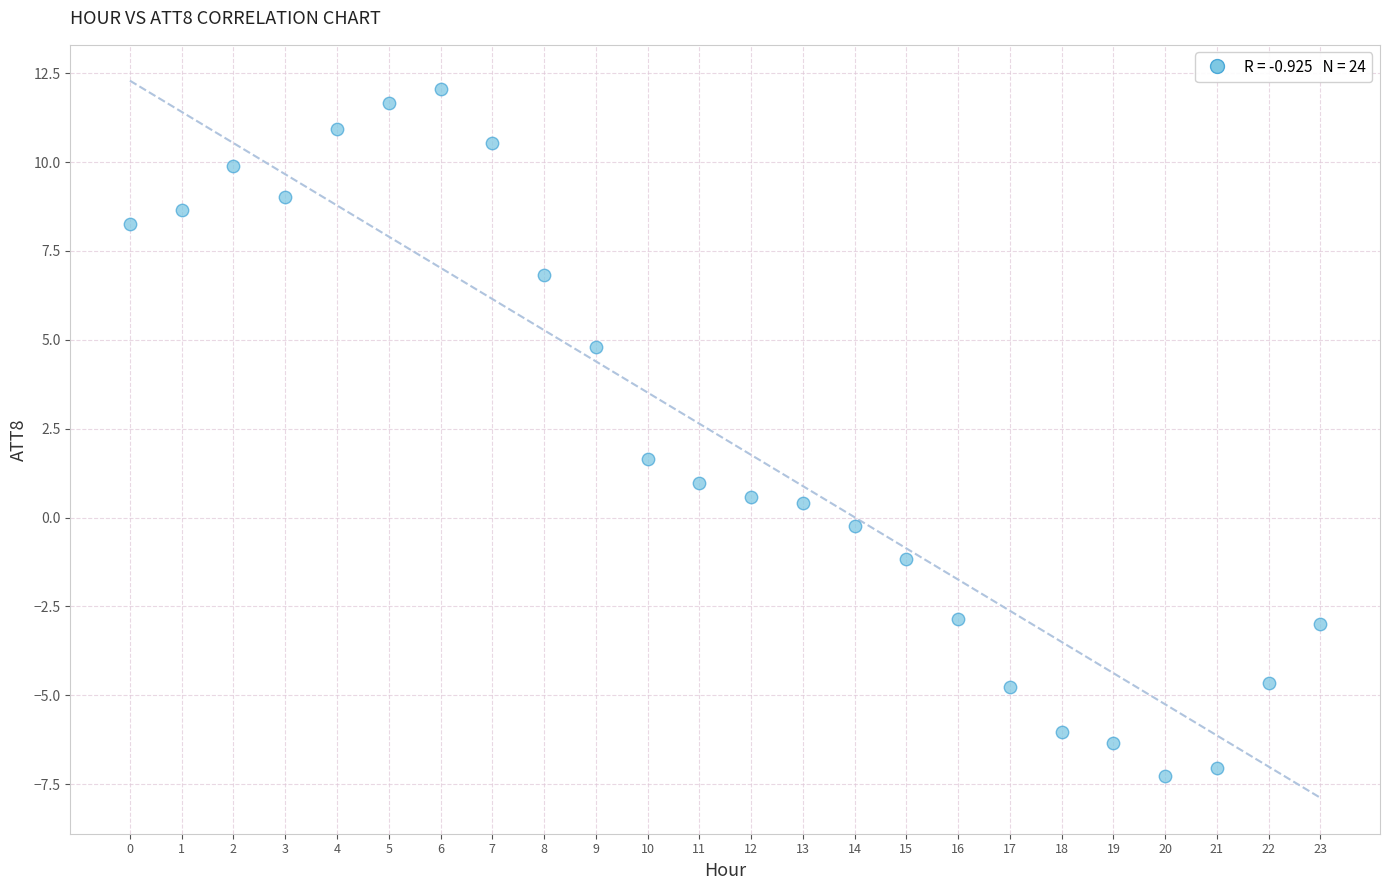

What is the range of Y values (max minus min)?

19.3